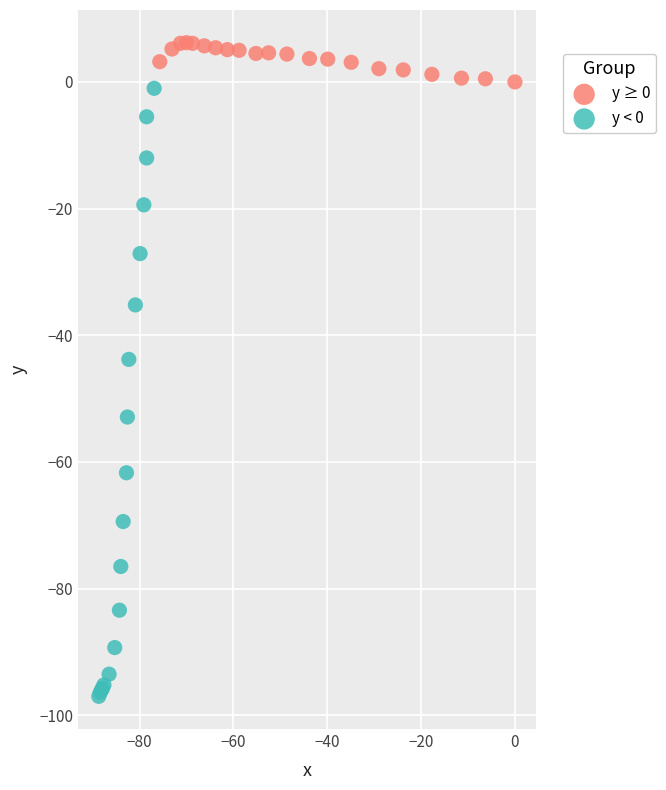

Which series has the widest spread of Y values?

y < 0